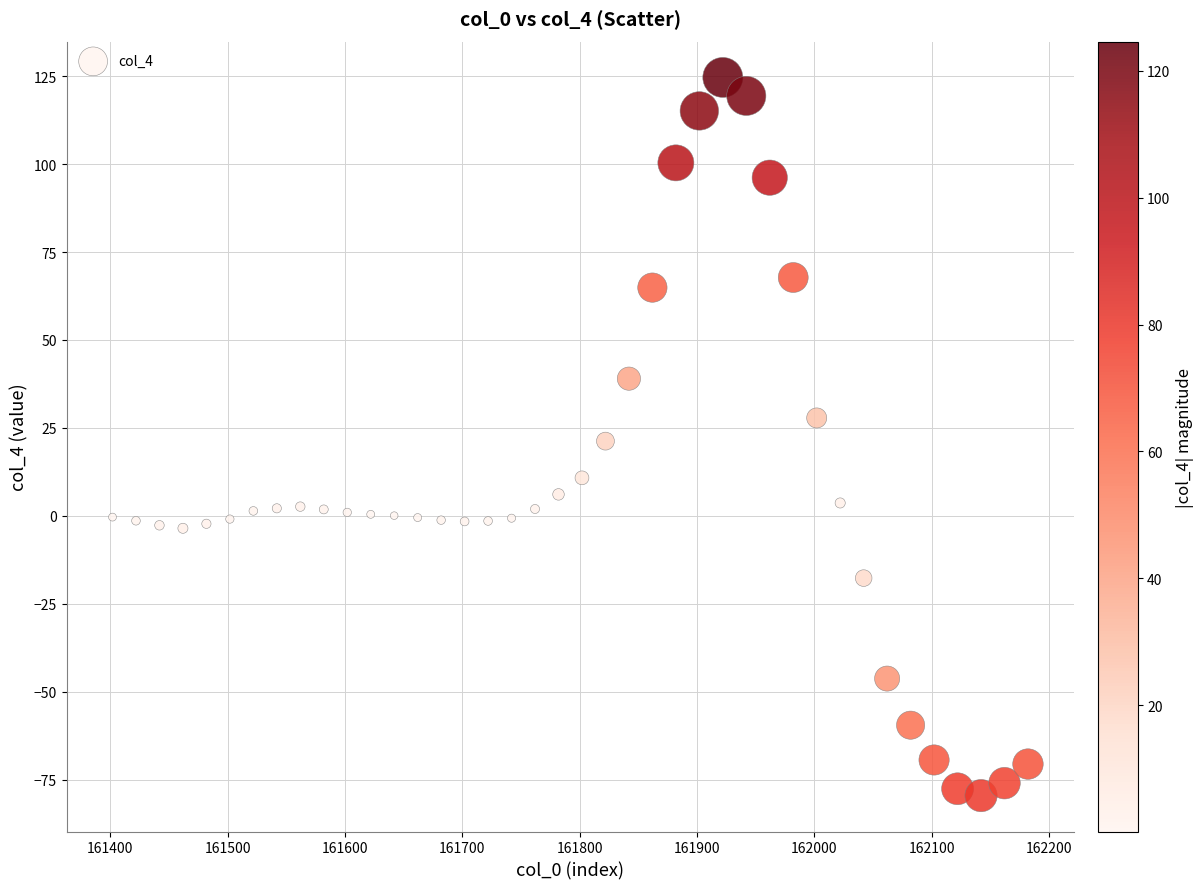

What is the range of X values (max minus min)?

780.0